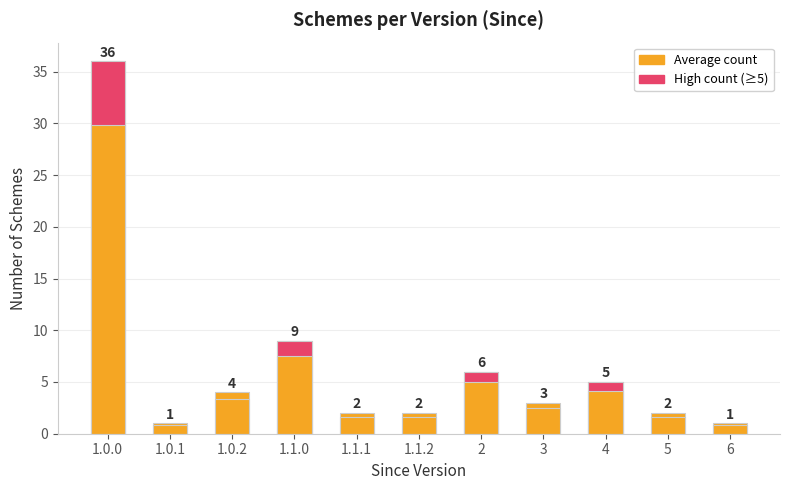

Where does the data first go above 3?

1.0.0